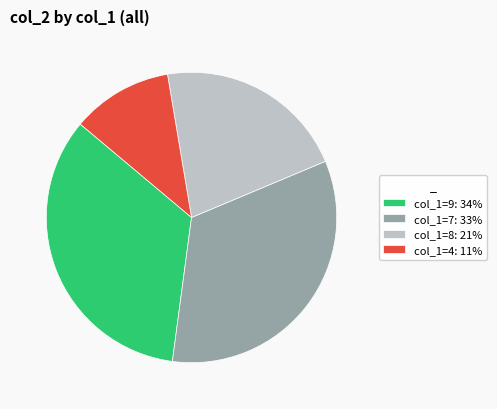

Combined, do col_1=8: 21% and col_1=4: 11% account for over 50%?

No